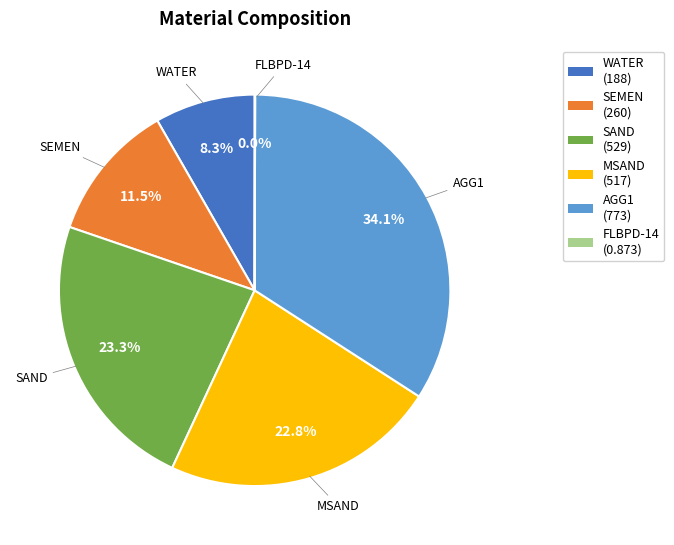

Do AGG1 and SEMEN together represent more than half of the pie?

No